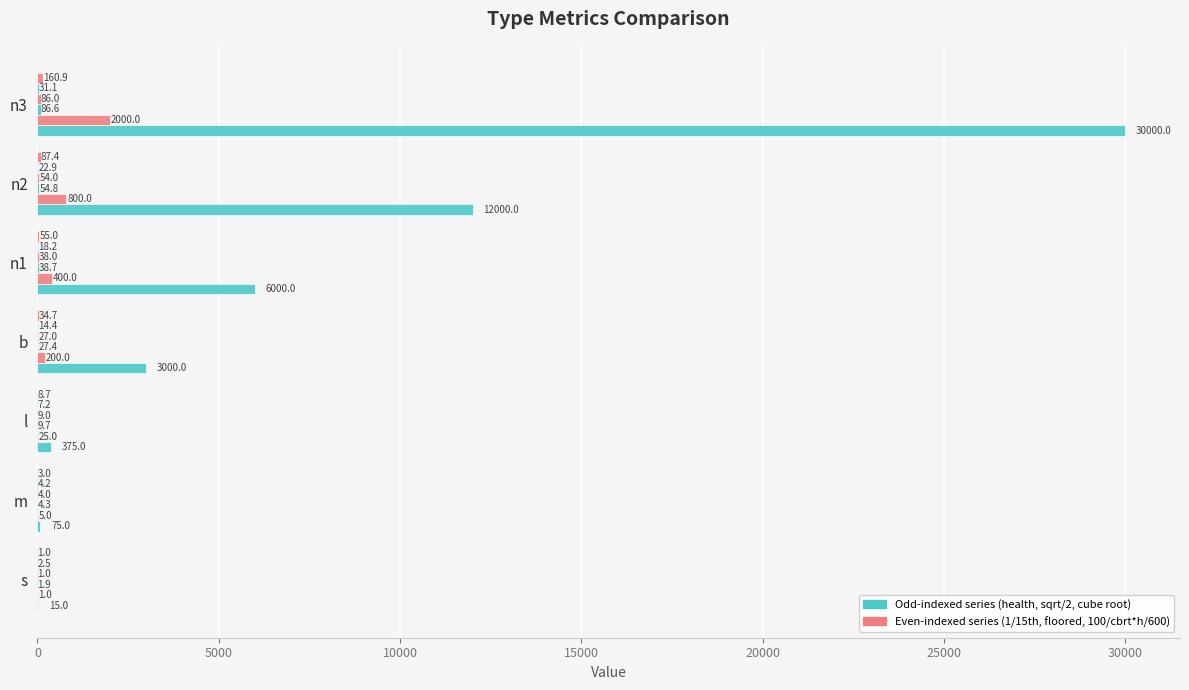

Count the number of data series in this chart.

6